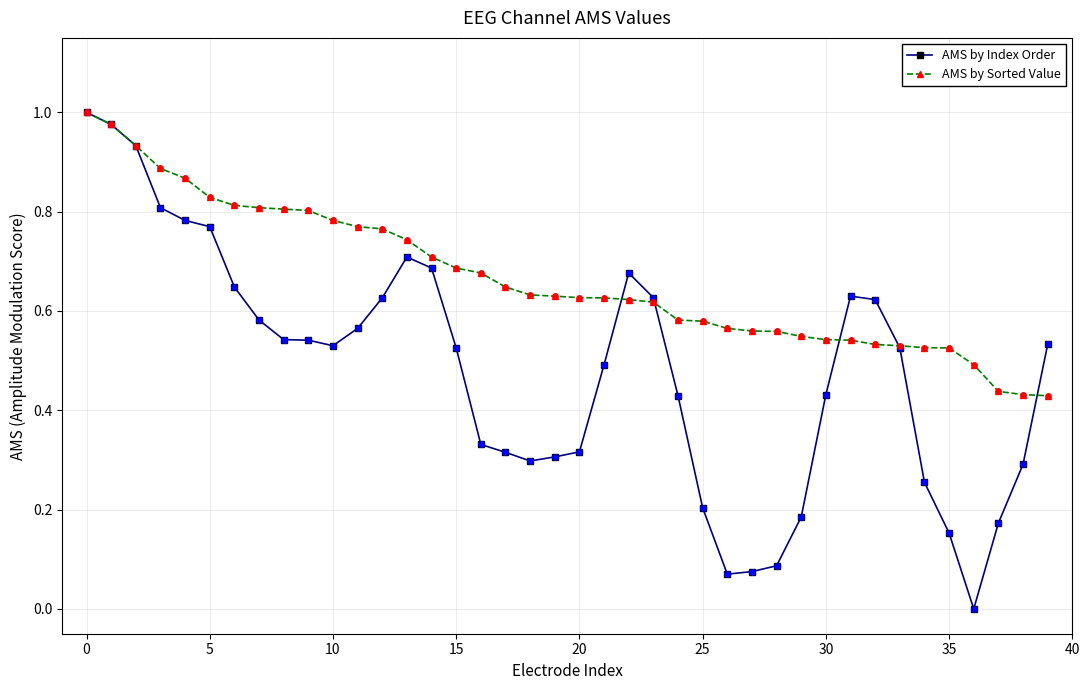

At how many categories does at least one series exceed 0?

40